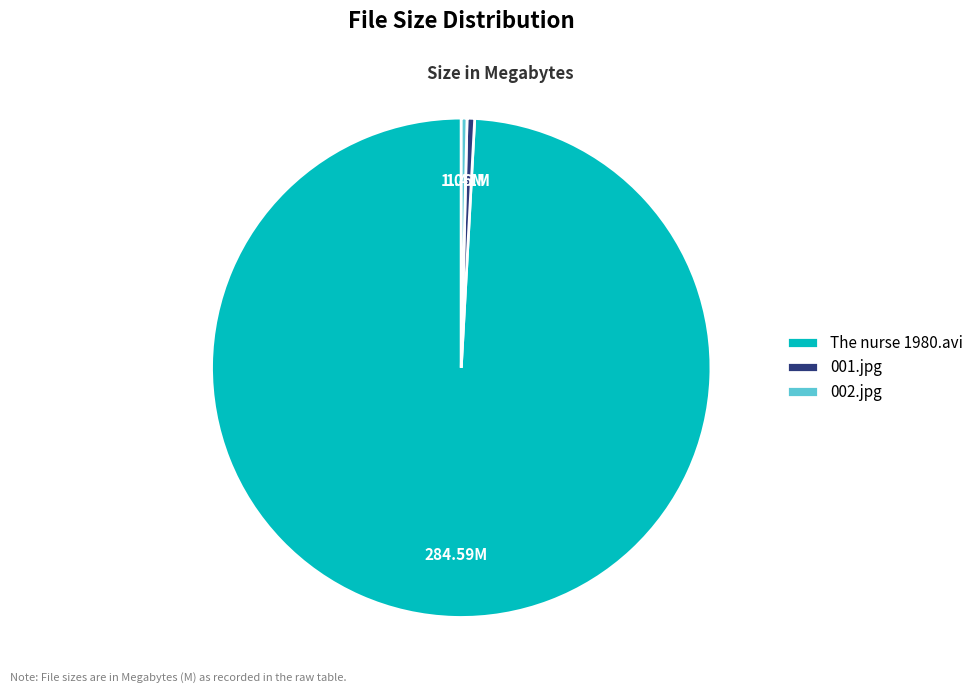

True or false: 001.jpg accounts for 0% of the total.

True